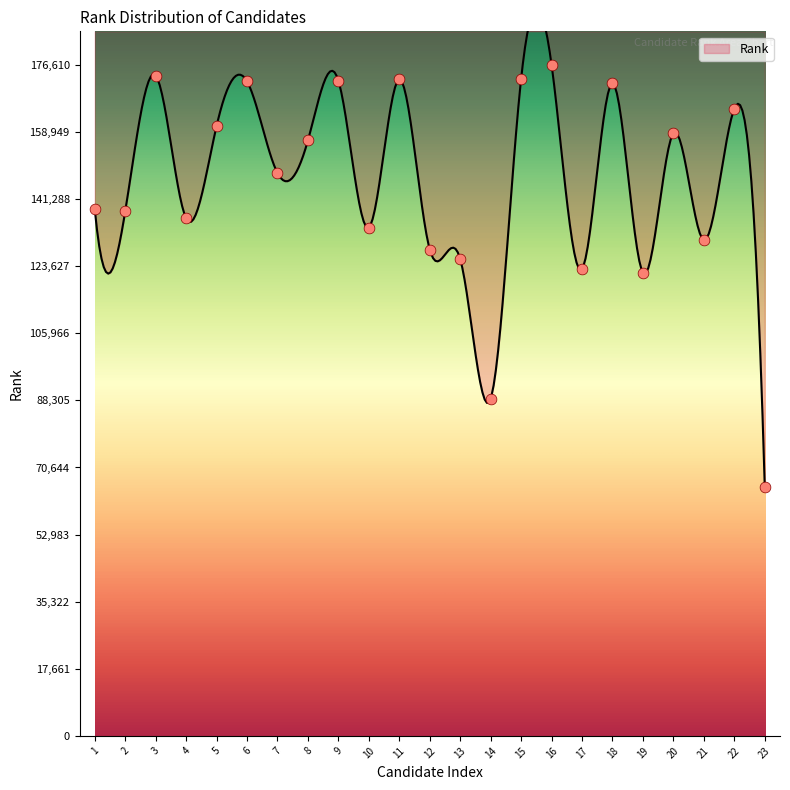

Which has a higher value, 15 or 5?

15